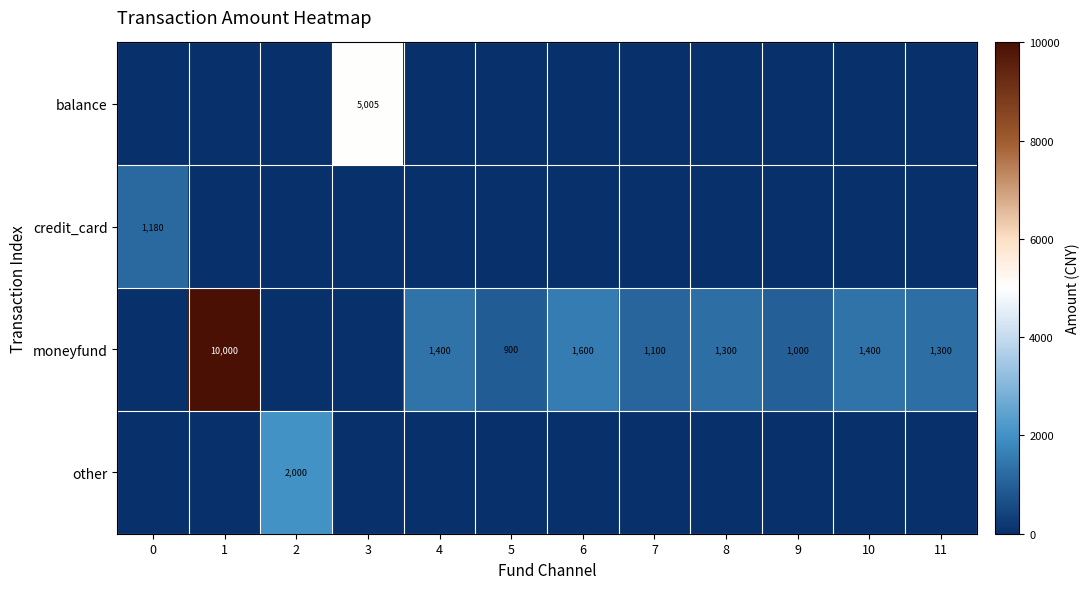

Is it true that balance equals 3498 at 3?

False